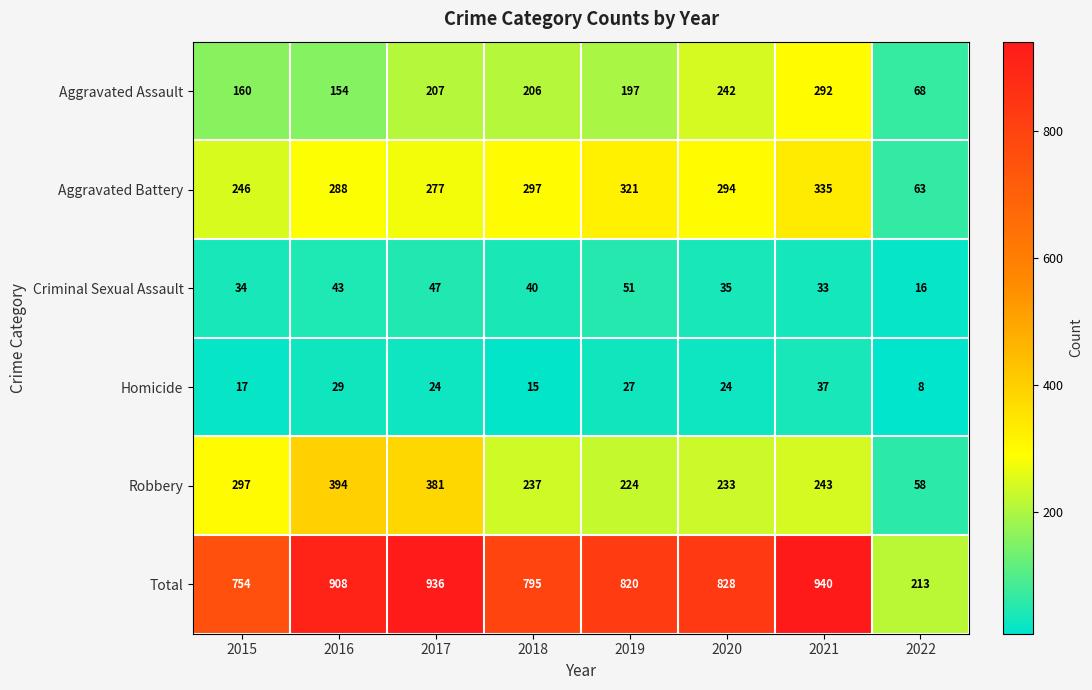

What is the difference between the Total values at 2020 and 2017?

108